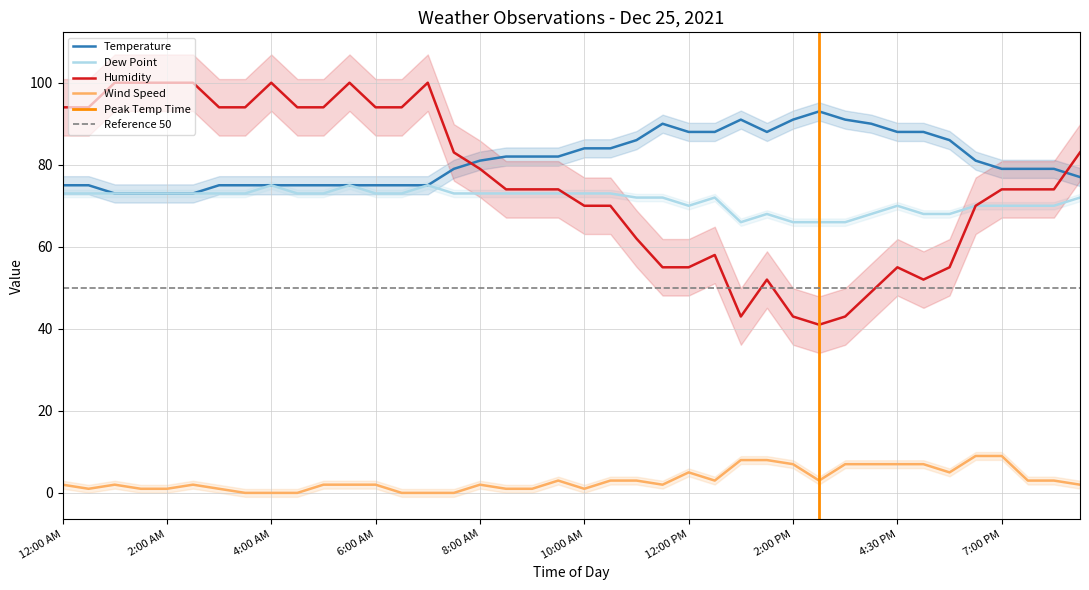

What value does the Dew Point series have at 8:00 PM?

70